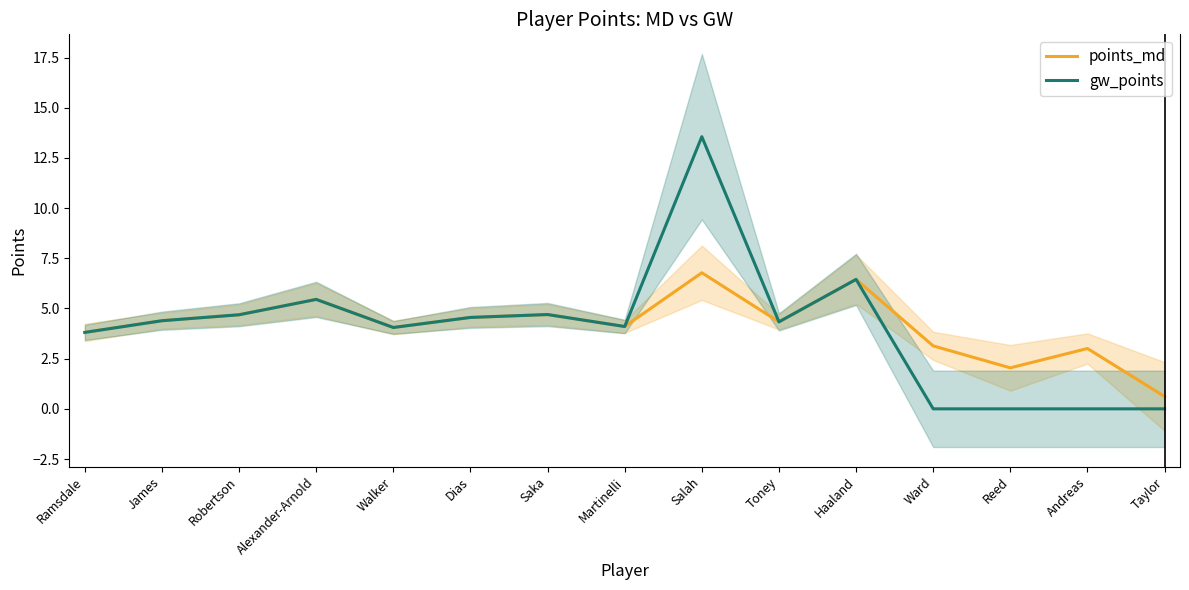

At which category does the chart reach its minimum across all series?

Ward